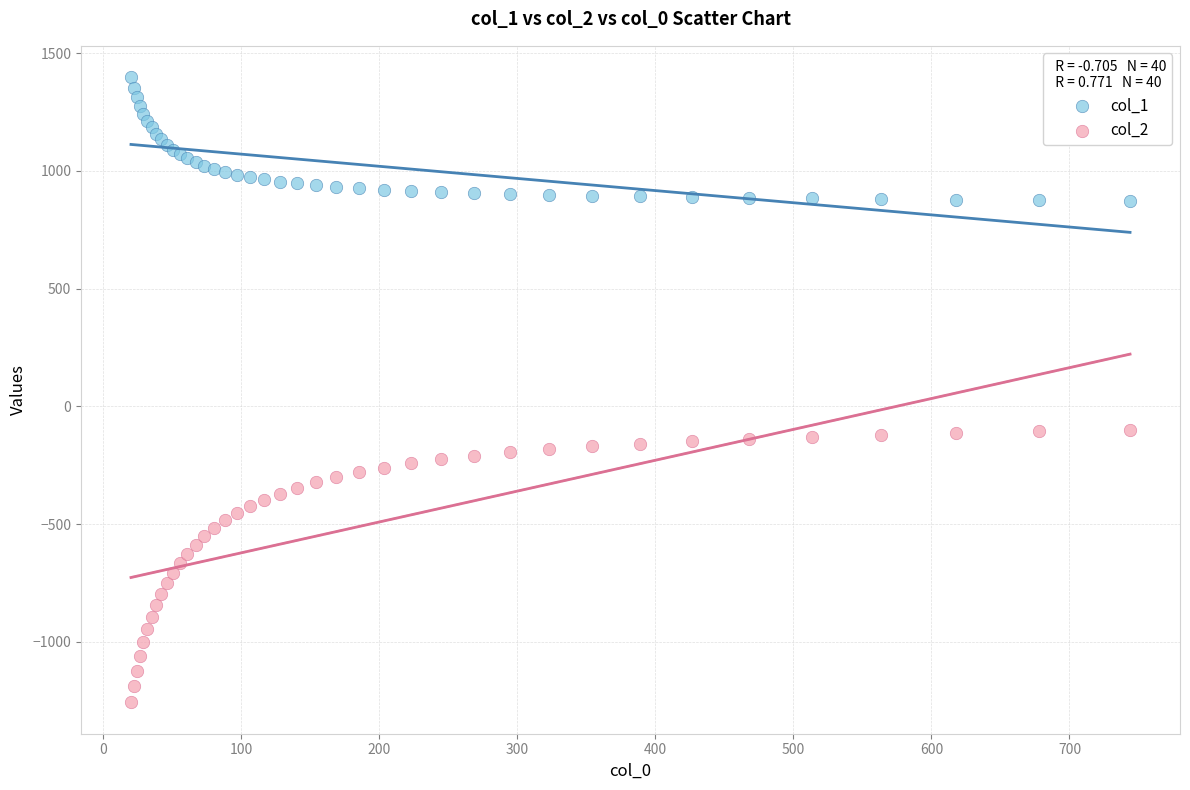

Which series has the largest Y range (max minus min)?

col_2